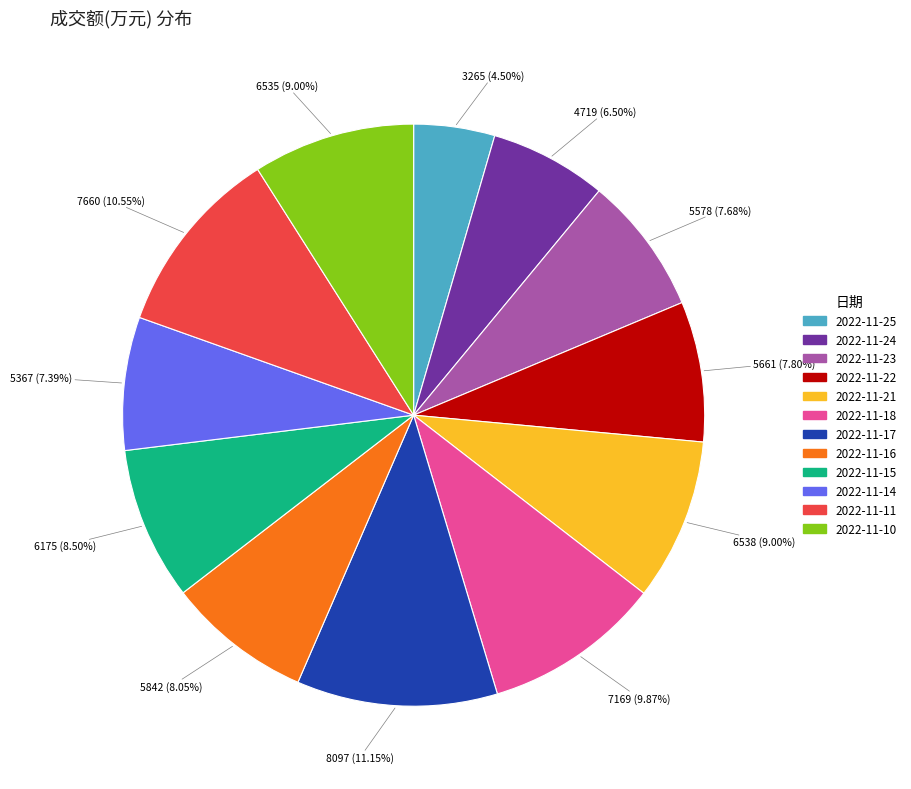

Is there a majority slice in this chart?

No